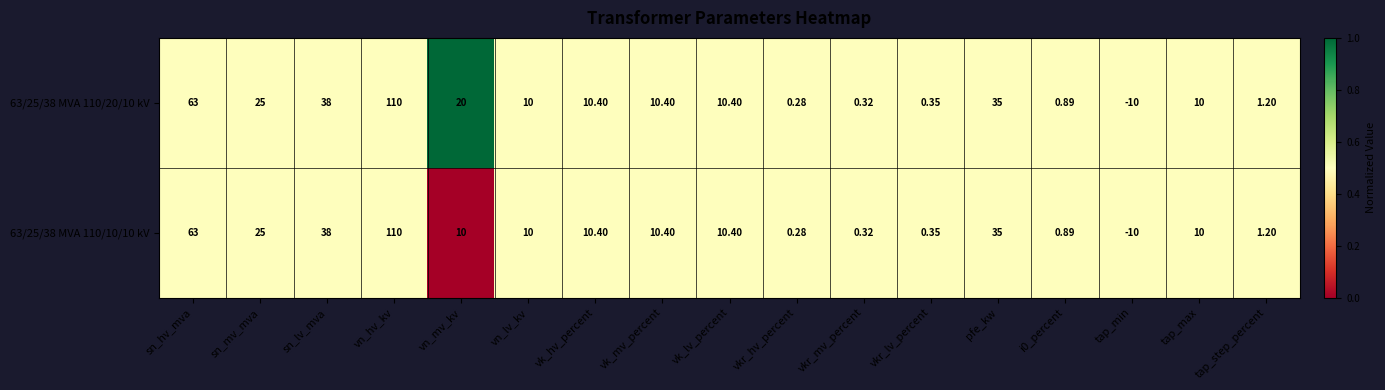

Where does the 63/25/38 MVA 110/10/10 kV series first go above 10?

sn_hv_mva